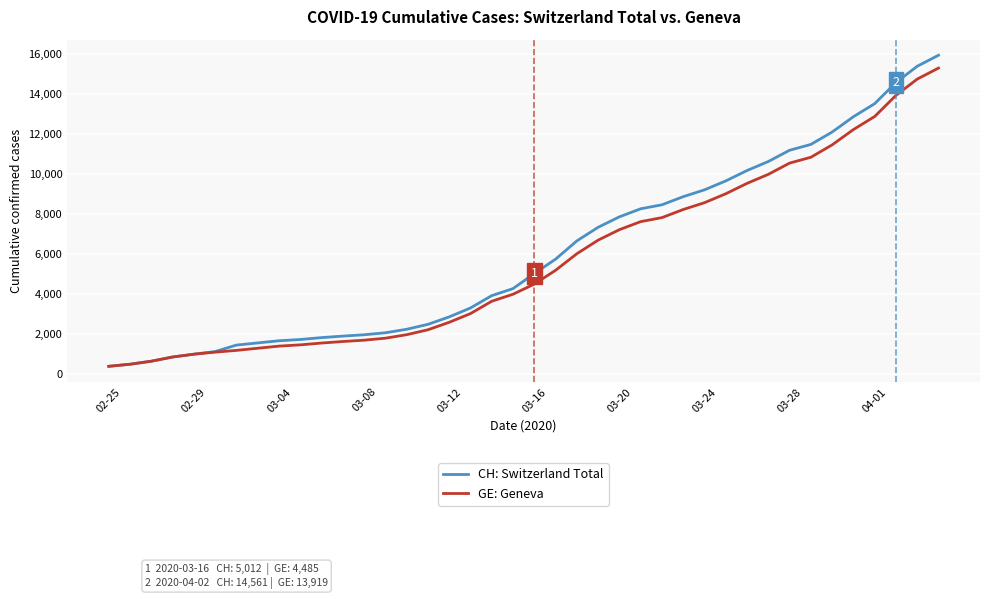

Which series has the widest spread of values?

CH: Switzerland Total